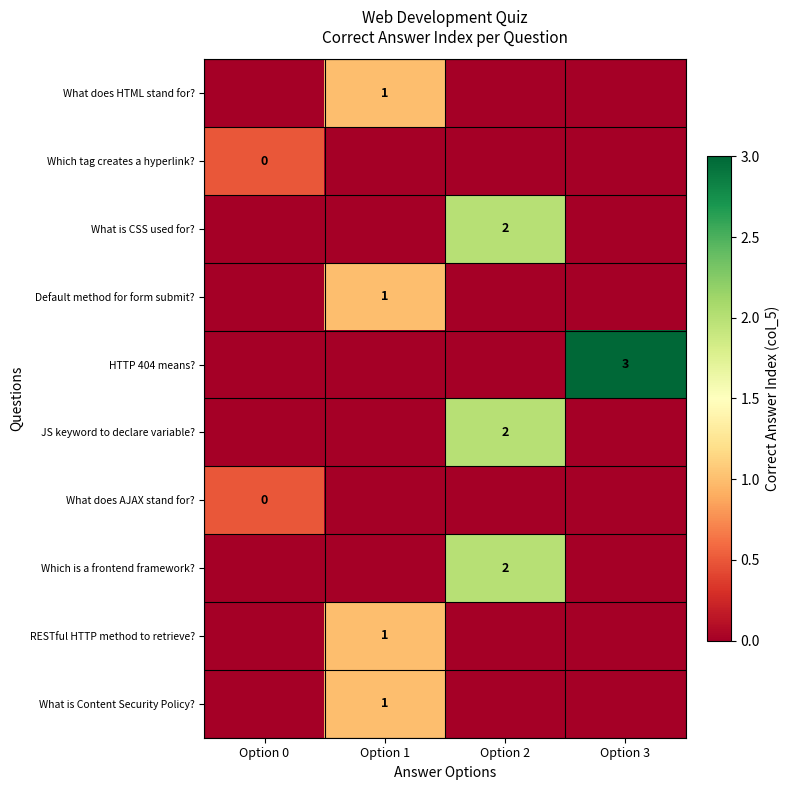

True or false: Default method for form submit? has a value of 2 at Option 1.

False